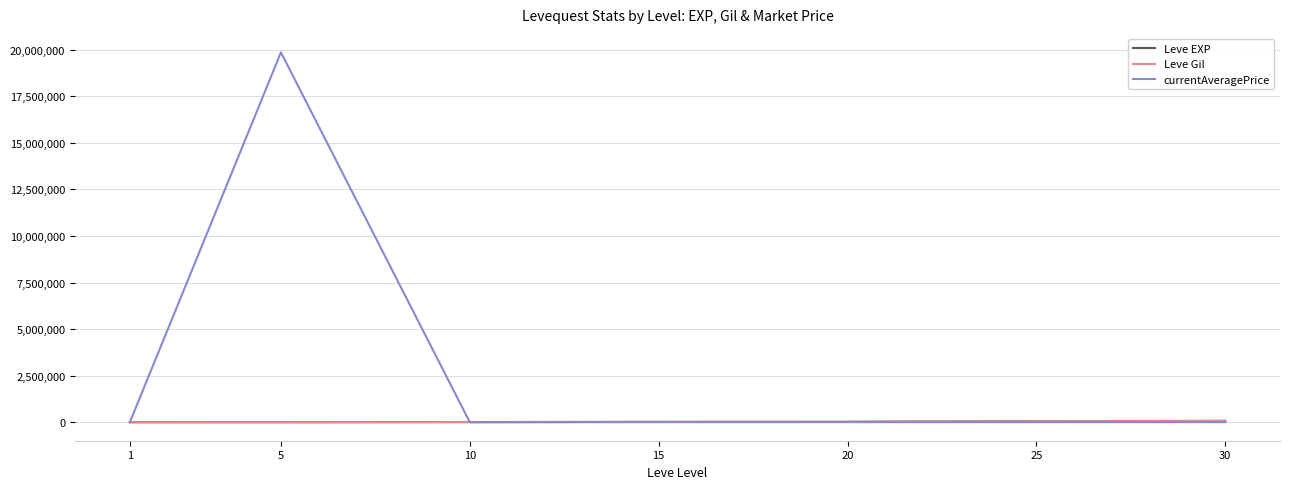

At which category is the sum across all series the highest?

5